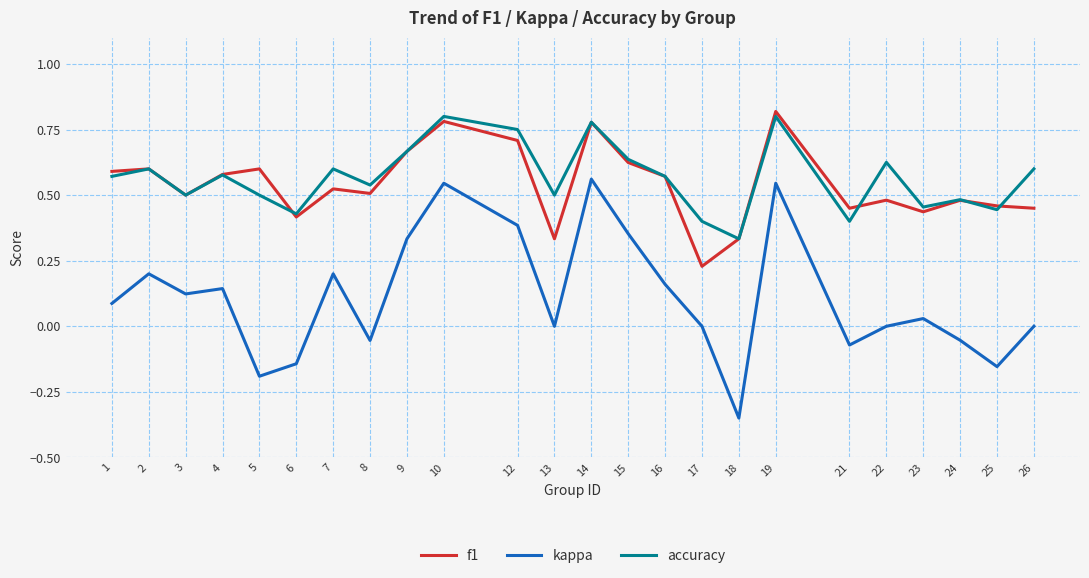

Which category has the lowest value across all series?

18